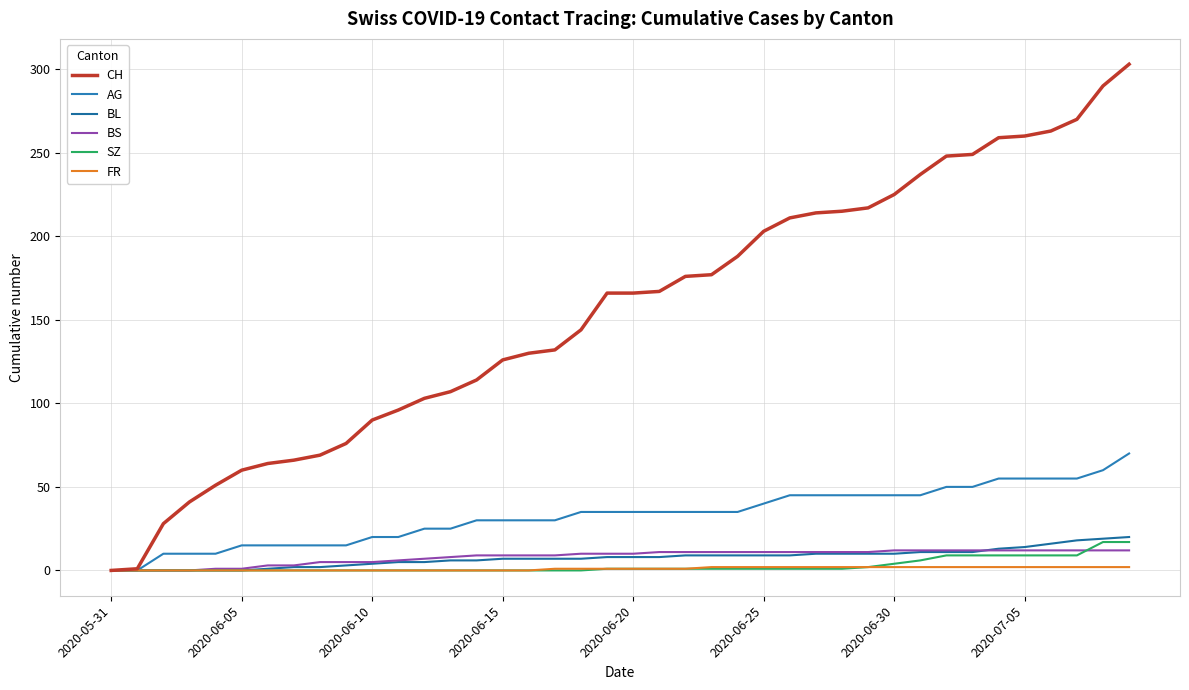

How many lines are shown in the chart?

6